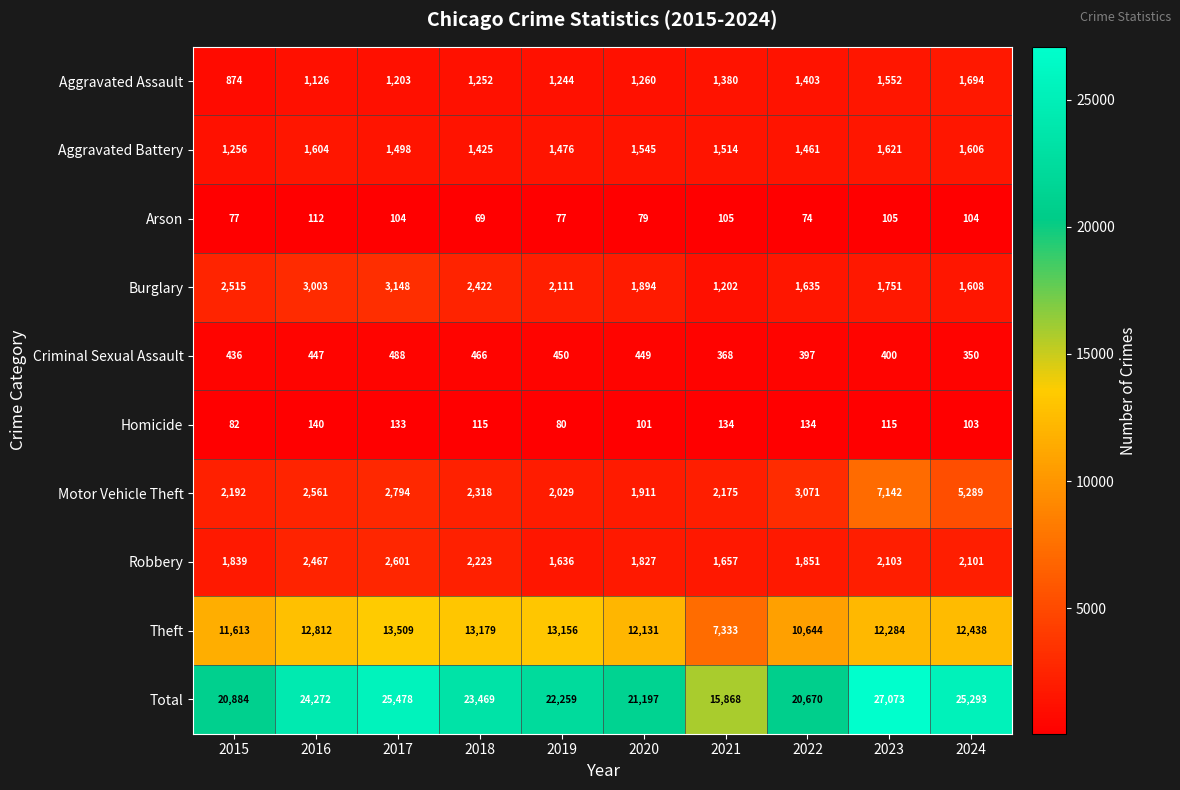

The Homicide series shows 32 at 2023. True or false?

False